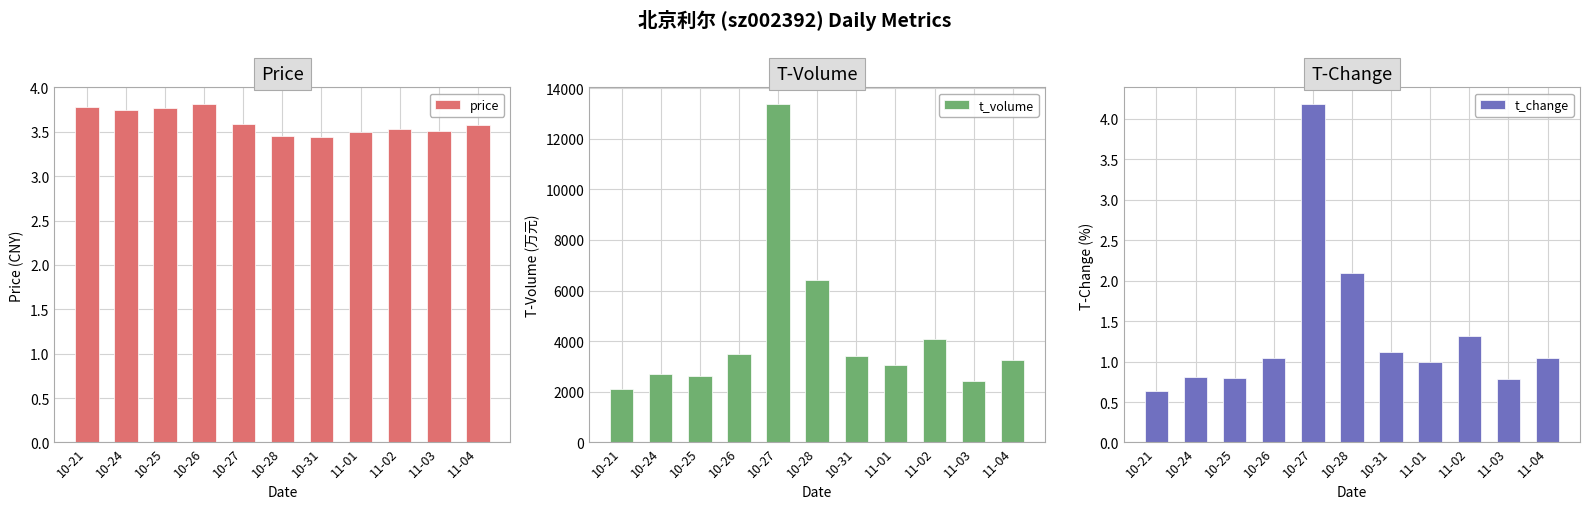

The t_change series shows 1.0 at 10-26. True or false?

True